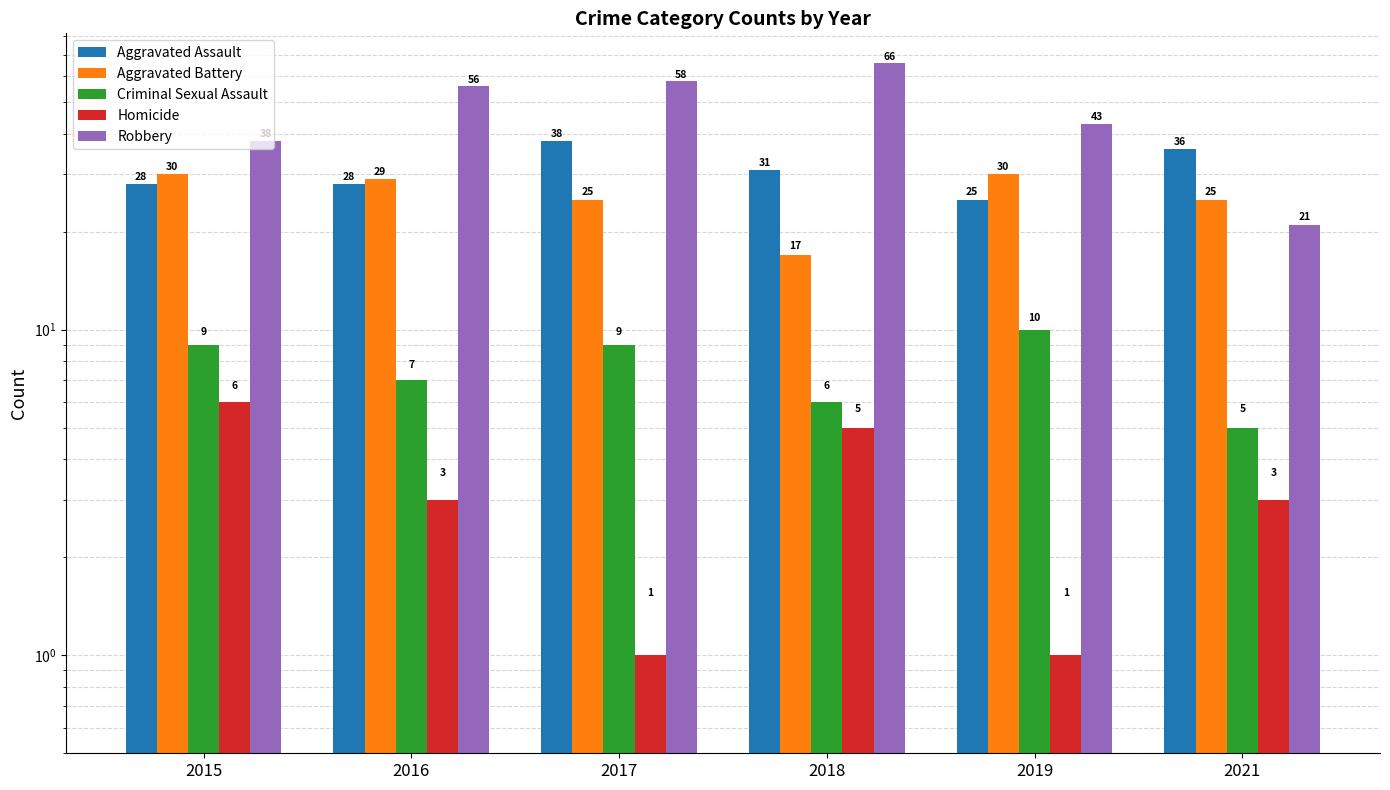

Rank the series by their maximum value, from highest to lowest.

Robbery, Aggravated Assault, Aggravated Battery, Criminal Sexual Assault, Homicide